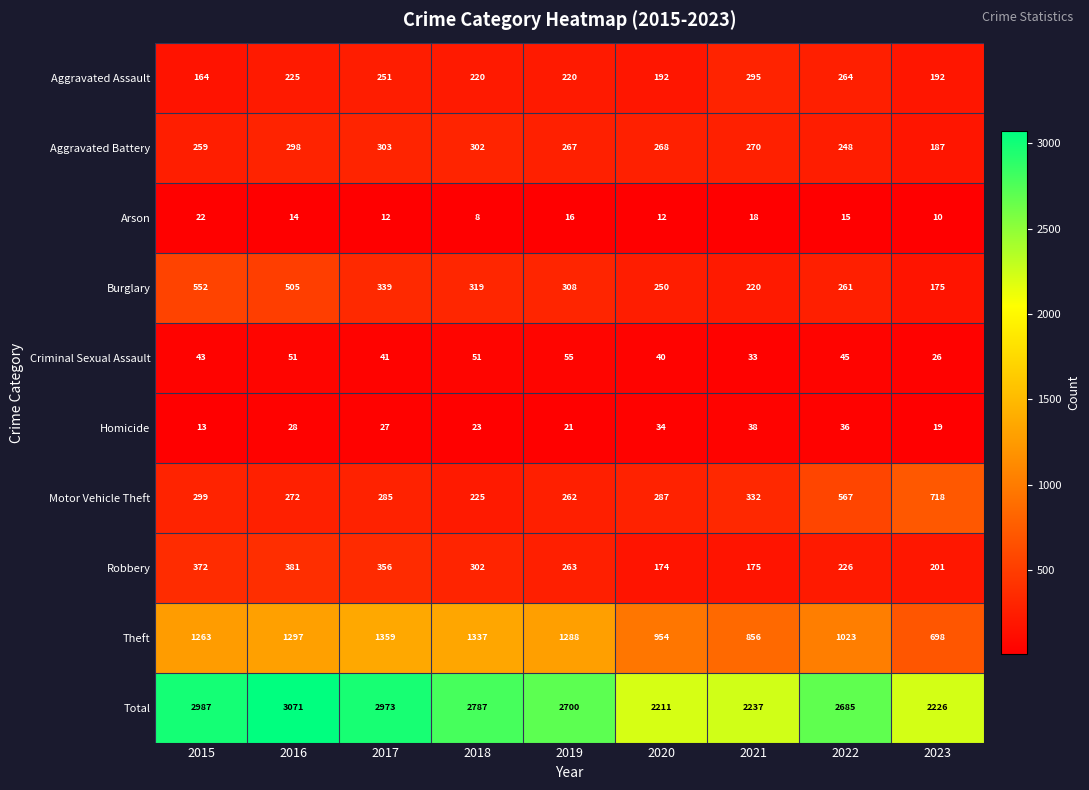

What is the difference between the Aggravated Battery values at 2018 and 2020?

34